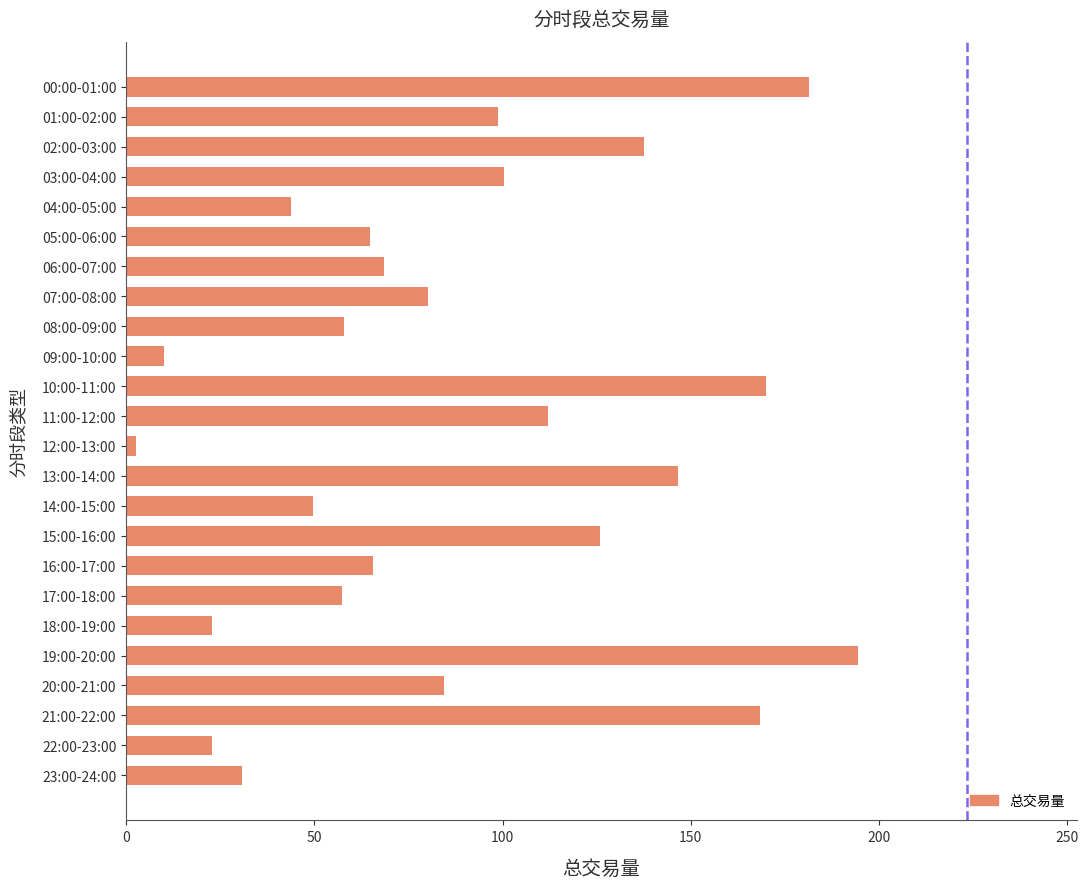

Read the value at 16:00-17:00.

65.7